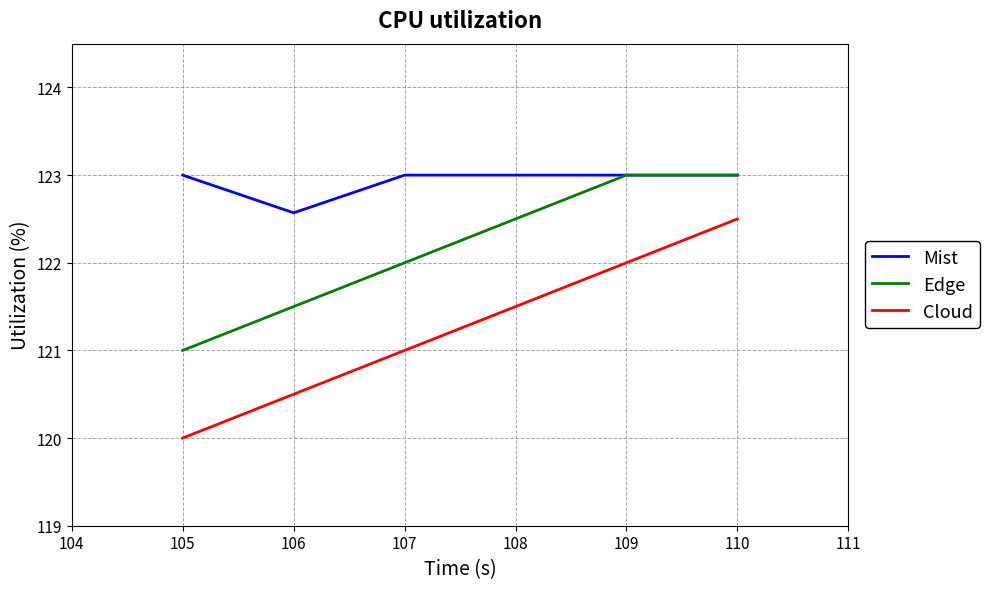

True or false: Cloud has more than 1 points higher than both neighbors.

False